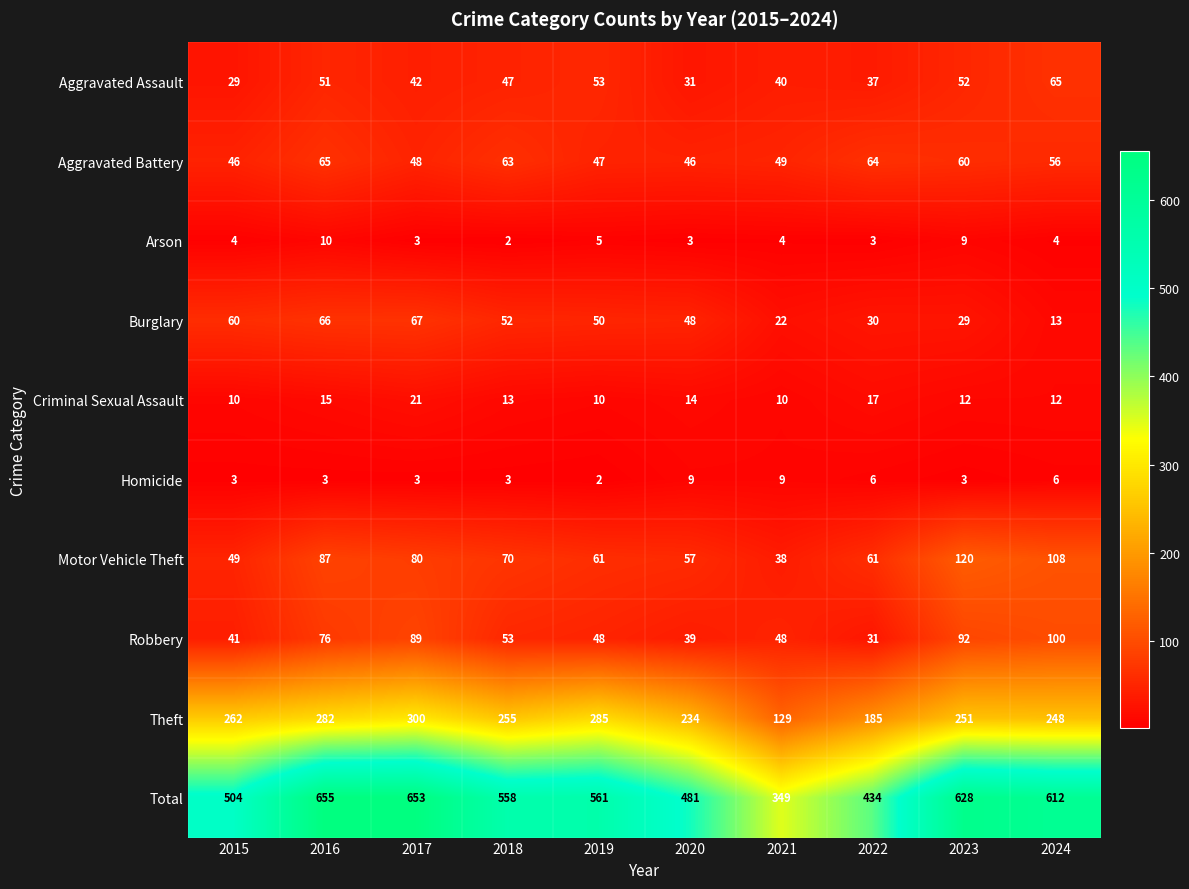

At 2018, list the series in order from largest to smallest.

Total, Theft, Motor Vehicle Theft, Aggravated Battery, Robbery, Burglary, Aggravated Assault, Criminal Sexual Assault, Homicide, Arson